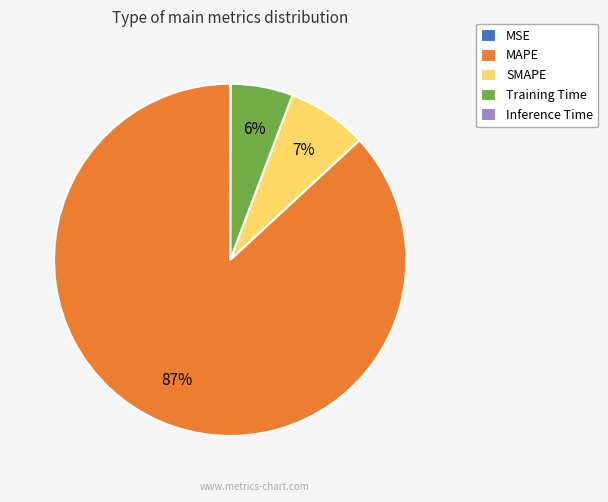

To the nearest percent, what is the average slice percentage?

20%